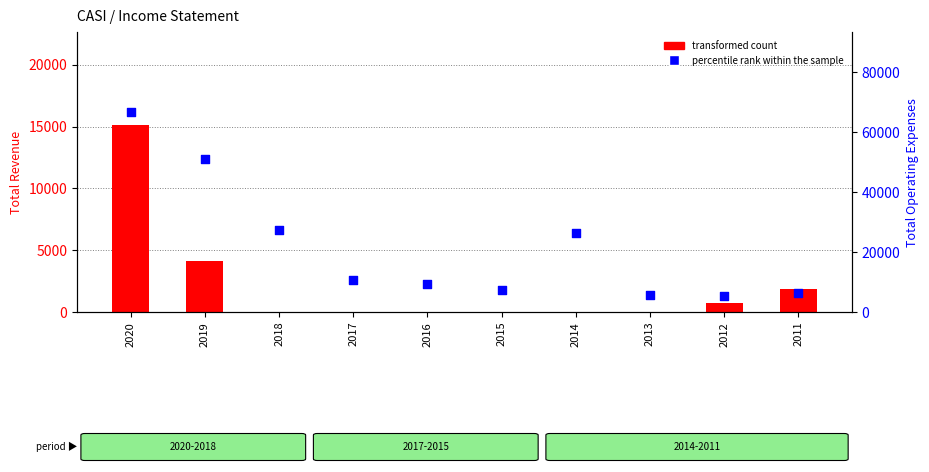

Which series has the largest total across all categories?

percentile rank within the sample